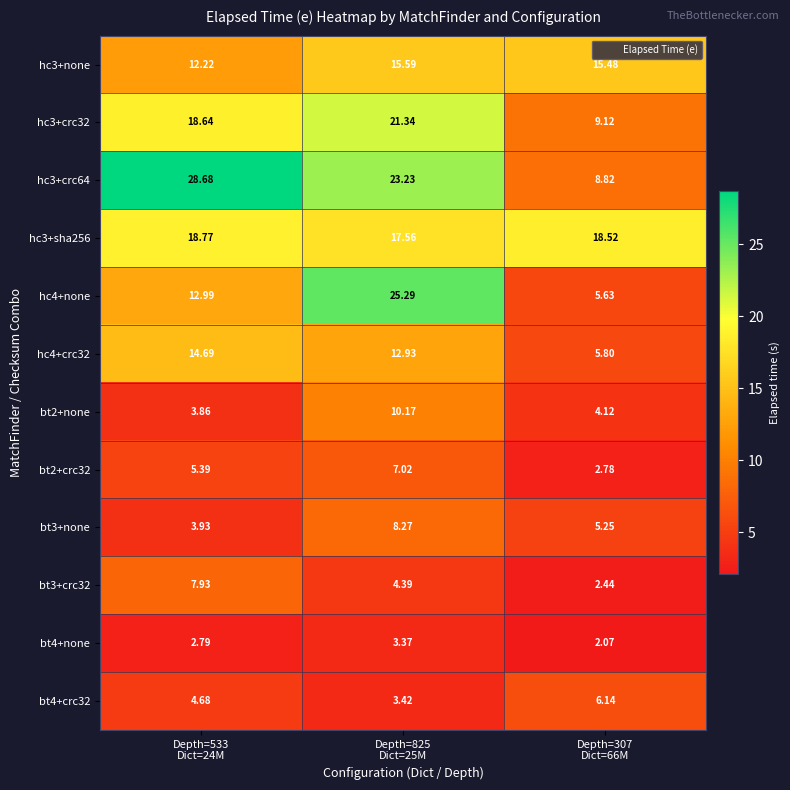

Rank the series by their maximum value, from lowest to highest.

bt4+none, bt4+crc32, bt2+crc32, bt3+crc32, bt3+none, bt2+none, hc4+crc32, hc3+none, hc3+sha256, hc3+crc32, hc4+none, hc3+crc64